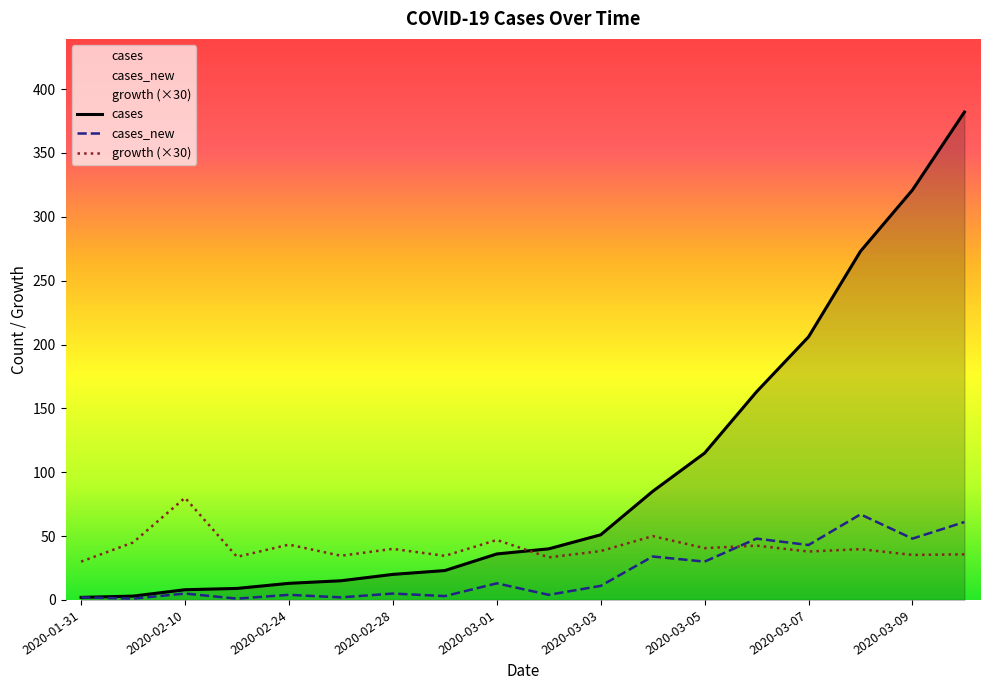

True or false: cases_new and growth (×30) intersect in this chart.

True